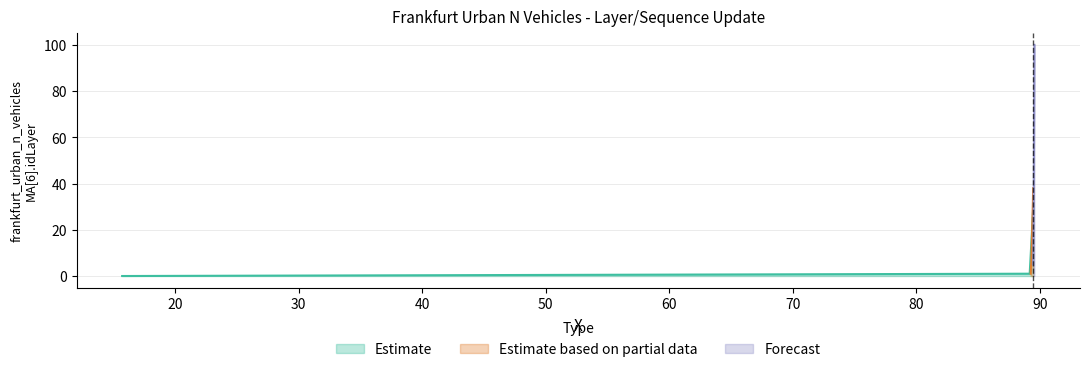

What is the sum of all Estimate based on partial data values?

853